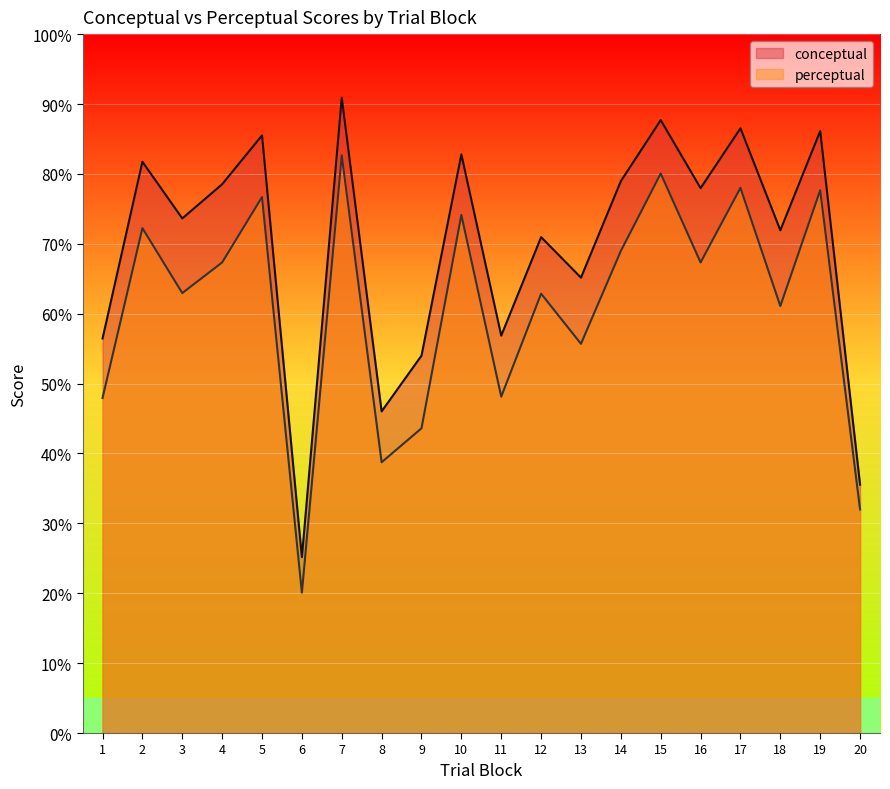

Which series has the widest spread of values?

conceptual